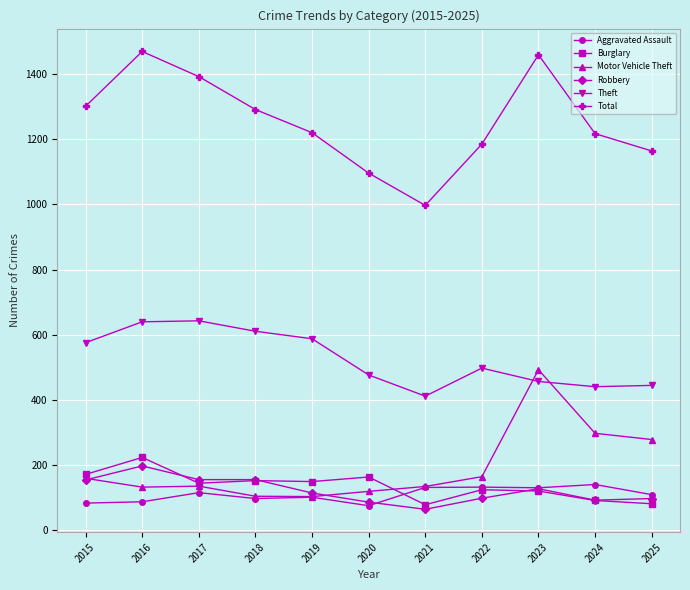

Count the number of categories in the chart.

11